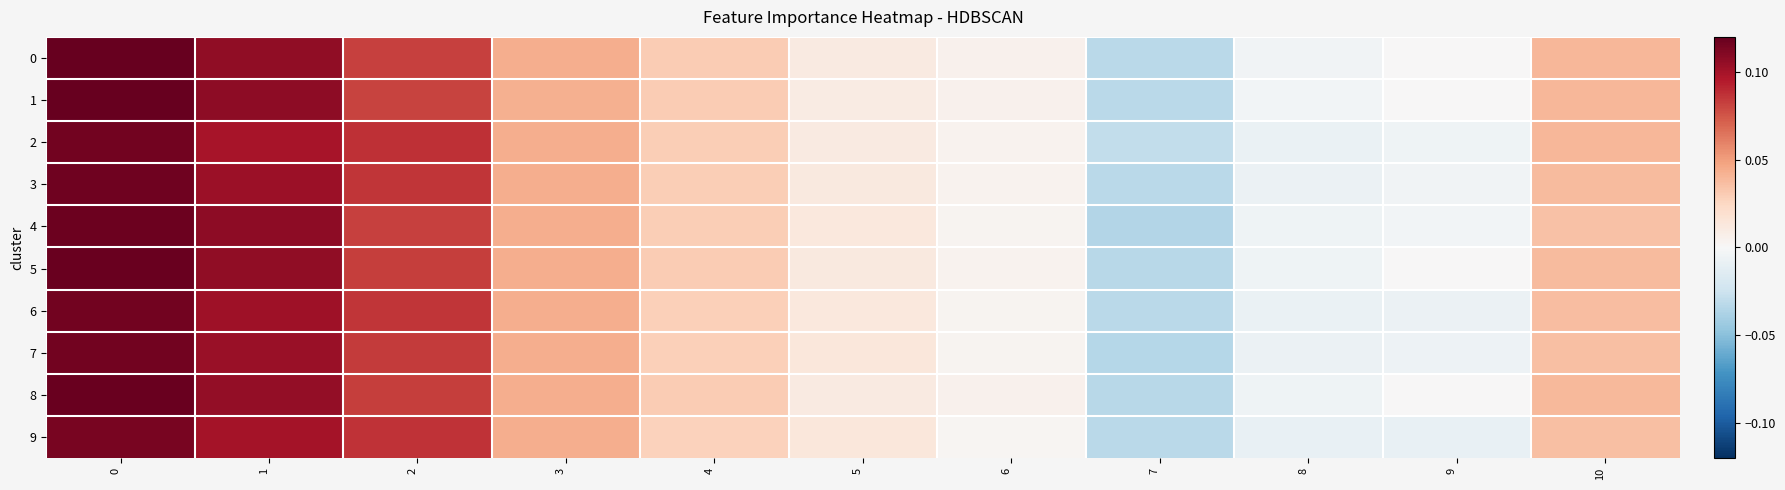

Reading right to left, what are all the values shown in this chart?

0: 10=0.0	9=0.0	8=-0.0	7=-0.0	6=0.0	5=0.0	4=0.0	3=0.0	2=0.1	1=0.1	0=0.1
1: 10=0.0	9=0.0	8=-0.0	7=-0.0	6=0.0	5=0.0	4=0.0	3=0.0	2=0.1	1=0.1	0=0.1
2: 10=0.0	9=-0.0	8=-0.0	7=-0.0	6=0.0	5=0.0	4=0.0	3=0.0	2=0.1	1=0.1	0=0.1
3: 10=0.0	9=-0.0	8=-0.0	7=-0.0	6=0.0	5=0.0	4=0.0	3=0.0	2=0.1	1=0.1	0=0.1
4: 10=0.0	9=-0.0	8=-0.0	7=-0.0	6=0.0	5=0.0	4=0.0	3=0.0	2=0.1	1=0.1	0=0.1
5: 10=0.0	9=0.0	8=-0.0	7=-0.0	6=0.0	5=0.0	4=0.0	3=0.0	2=0.1	1=0.1	0=0.1
6: 10=0.0	9=-0.0	8=-0.0	7=-0.0	6=0.0	5=0.0	4=0.0	3=0.0	2=0.1	1=0.1	0=0.1
7: 10=0.0	9=-0.0	8=-0.0	7=-0.0	6=0.0	5=0.0	4=0.0	3=0.0	2=0.1	1=0.1	0=0.1
8: 10=0.0	9=0.0	8=-0.0	7=-0.0	6=0.0	5=0.0	4=0.0	3=0.0	2=0.1	1=0.1	0=0.1
9: 10=0.0	9=-0.0	8=-0.0	7=-0.0	6=0.0	5=0.0	4=0.0	3=0.0	2=0.1	1=0.1	0=0.1